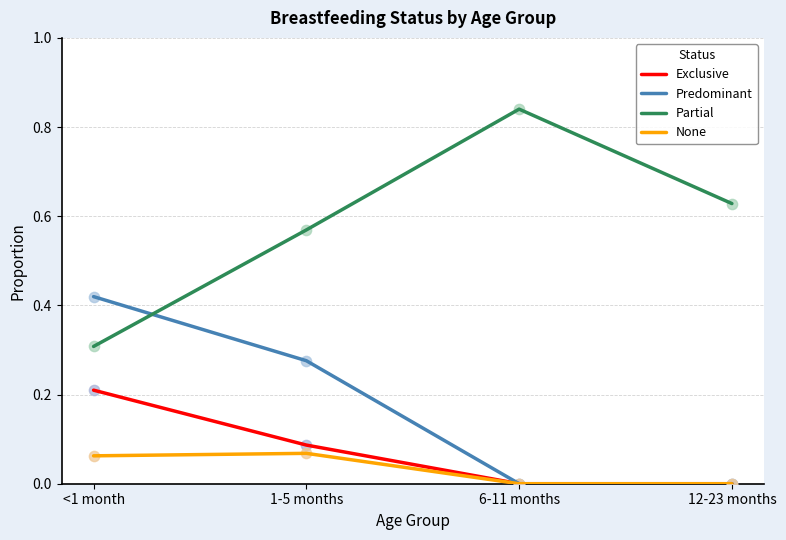

Which series changed the most between <1 month and 1-5 months?

Partial